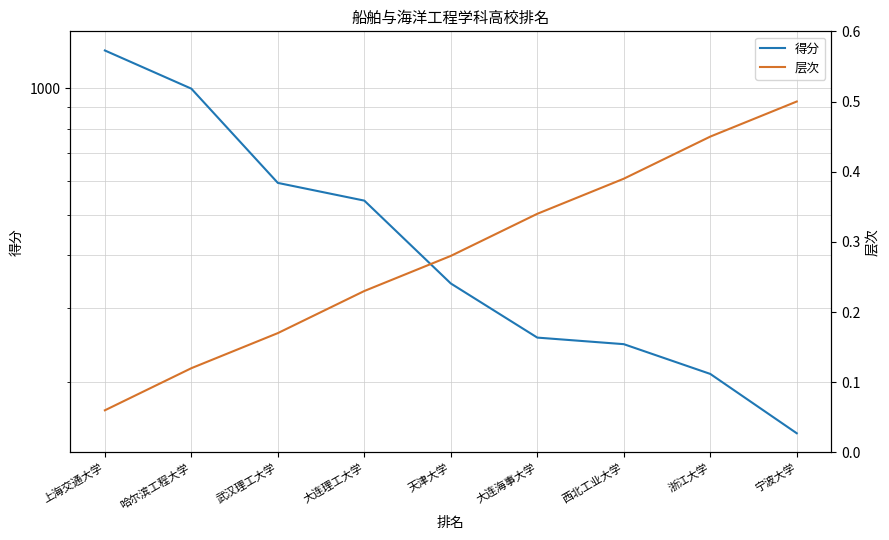

What is the label of the 1st point from the left?

上海交通大学